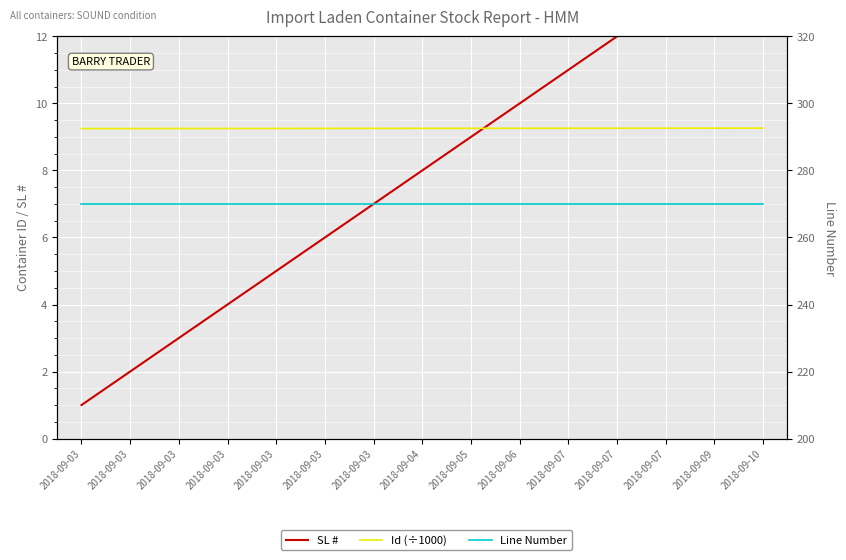

Reading left to right, what are all the values shown in this chart?

SL #: 1.0	2.0	3.0	4.0	5.0	6.0	7.0	8.0	9.0	10.0	11.0	12.0	13.0	14.0	15.0
Id (÷1000): 9.2	9.3	9.3	9.3	9.3	9.3	9.3	9.3	9.3	9.3	9.3	9.3	9.3	9.3	9.3
Line Number: 270.0	270.0	270.0	270.0	270.0	270.0	270.0	270.0	270.0	270.0	270.0	270.0	270.0	270.0	270.0